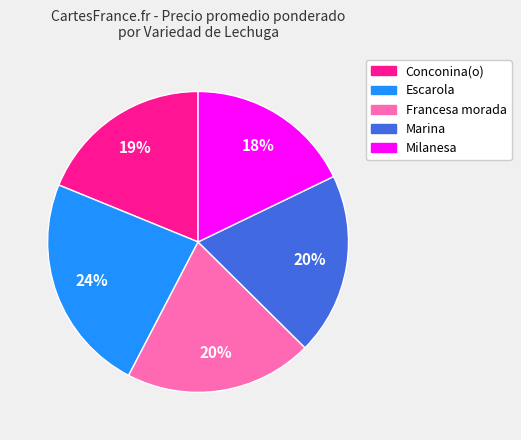

Does Escarola account for over 50% of the chart?

No